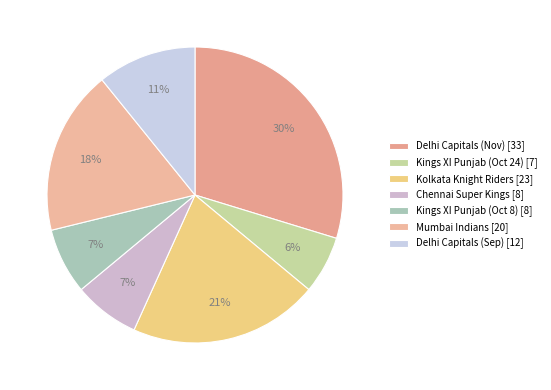

How many slices are in this pie chart?

7